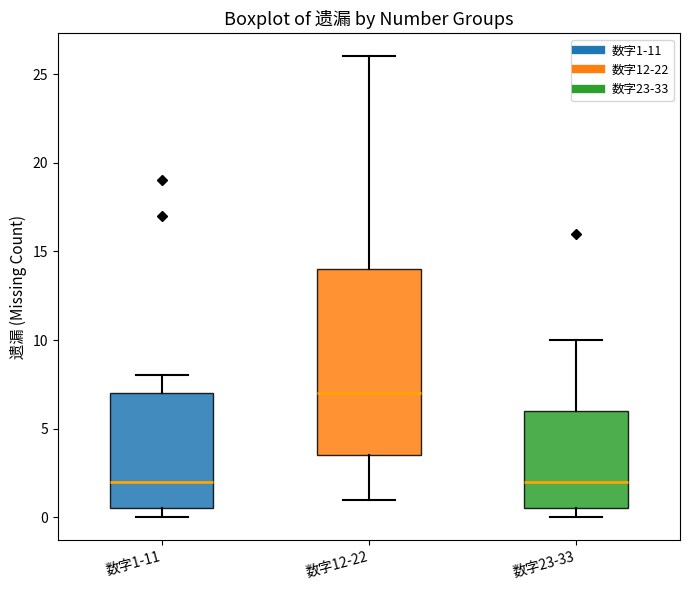

Reading left to right, transcribe this box plot: for each box, give where its median line is, the range the box spans, and where its two whiskers end, as read against the y-axis. The values are not printed on the chart, so give them approximately, as read against the axis.

数字1-11: median 2.0, box 0.5 to 7.0, whiskers 0.0 to 8.0
数字12-22: median 7.0, box 3.5 to 14.0, whiskers 1.0 to 26.0
数字23-33: median 2.0, box 0.5 to 6.0, whiskers 0.0 to 10.0